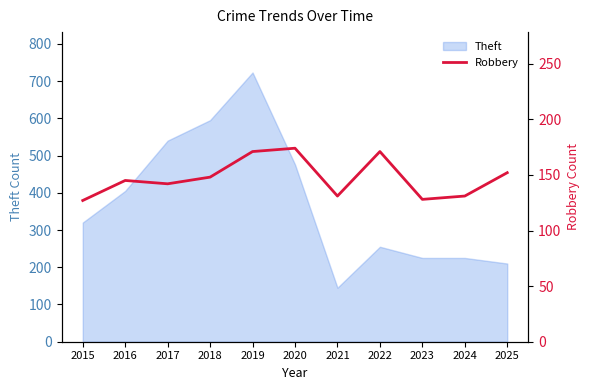

Is it true that Theft equals 210 at 2025?

True